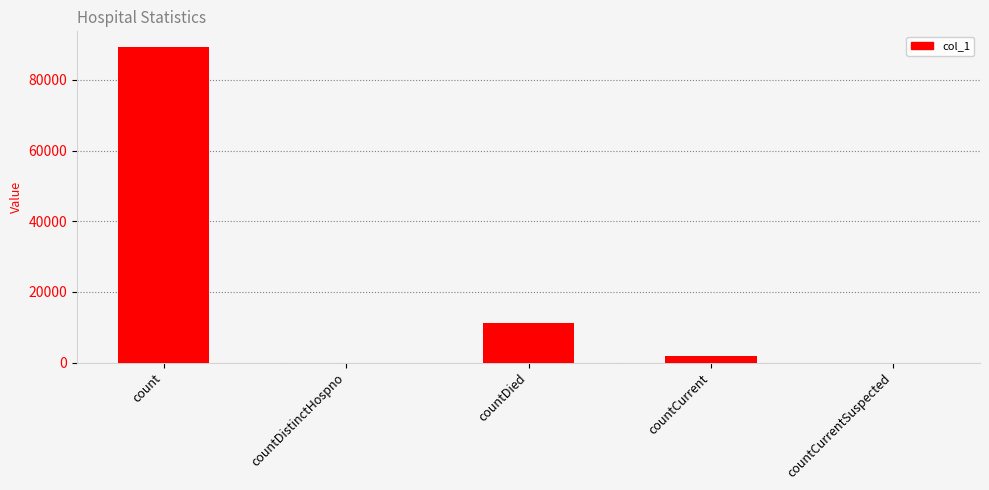

What is the sum of the values at countDistinctHospno and countCurrent?

1905